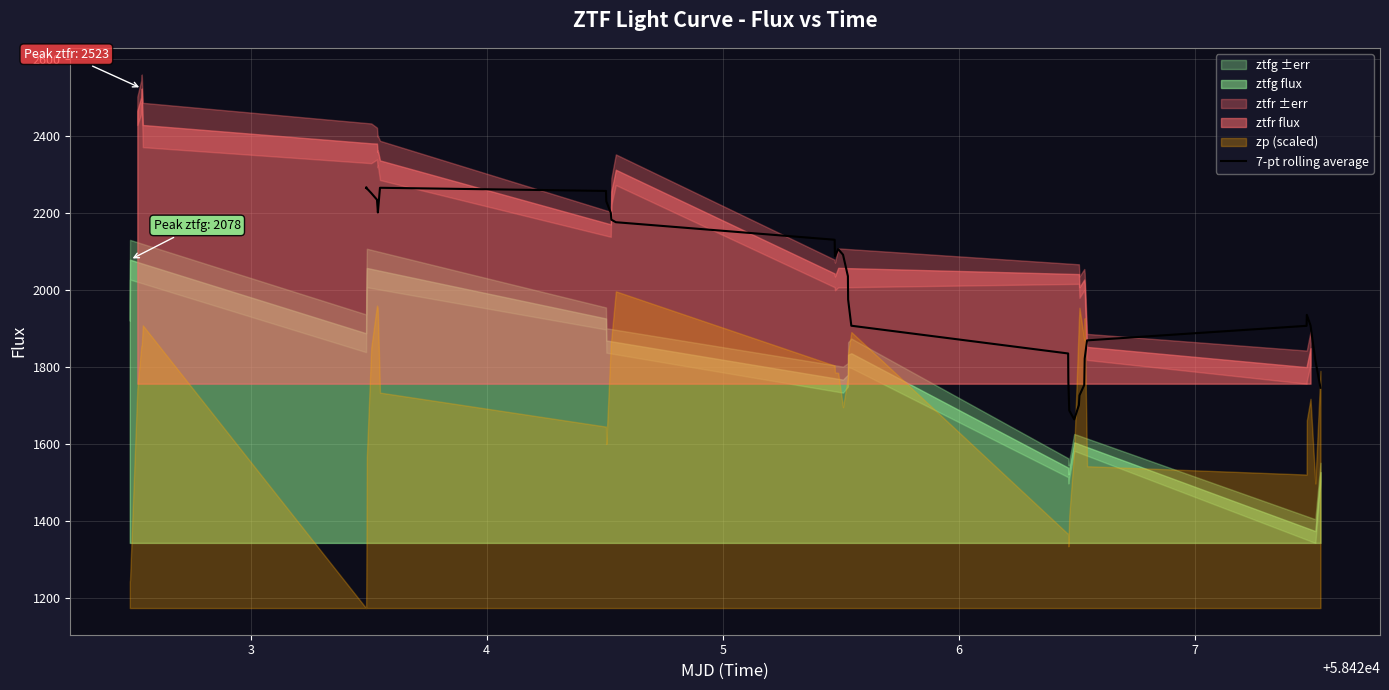

What is the difference between the second highest and second lowest values?

578.7